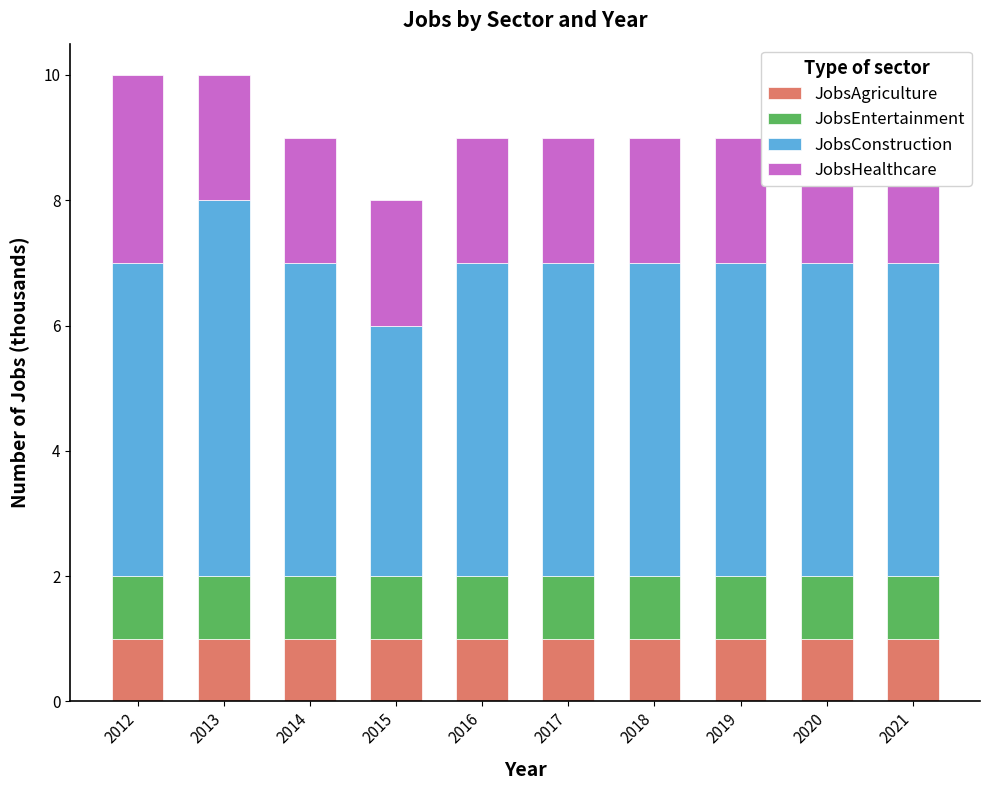

True or false: JobsEntertainment has a value of 0 at 2019.

False